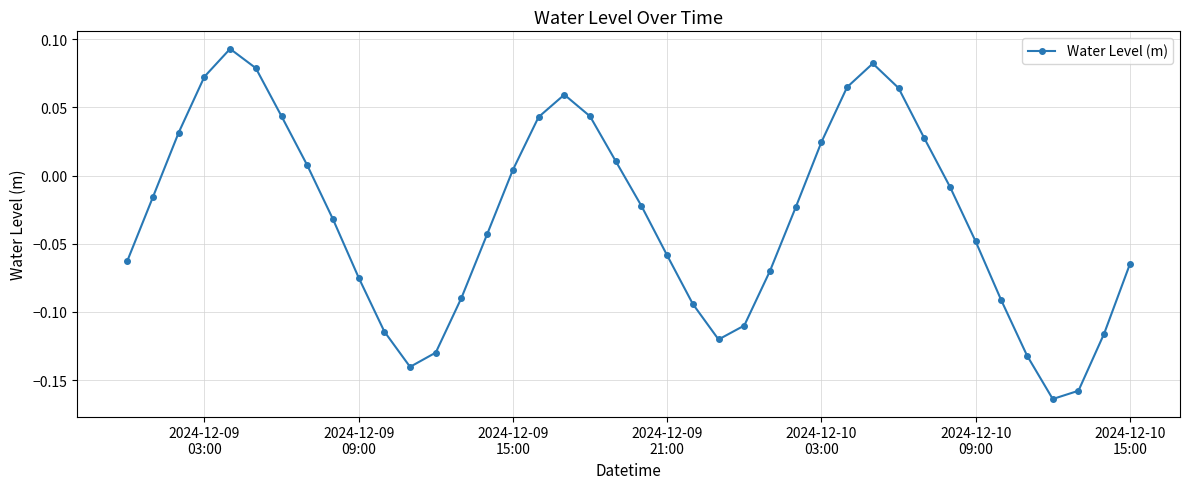

True or false: there are more than 1 points higher than both neighbors.

True